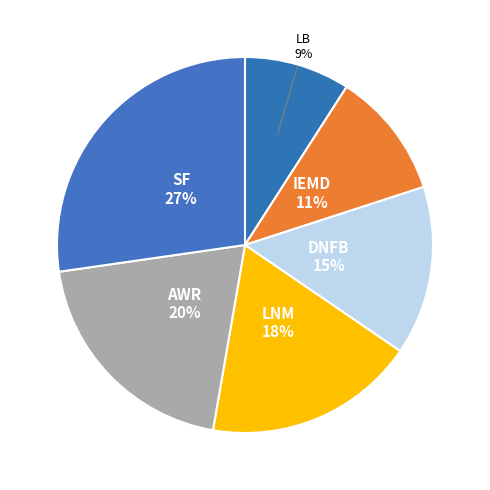

How many slices are in this pie chart?

6